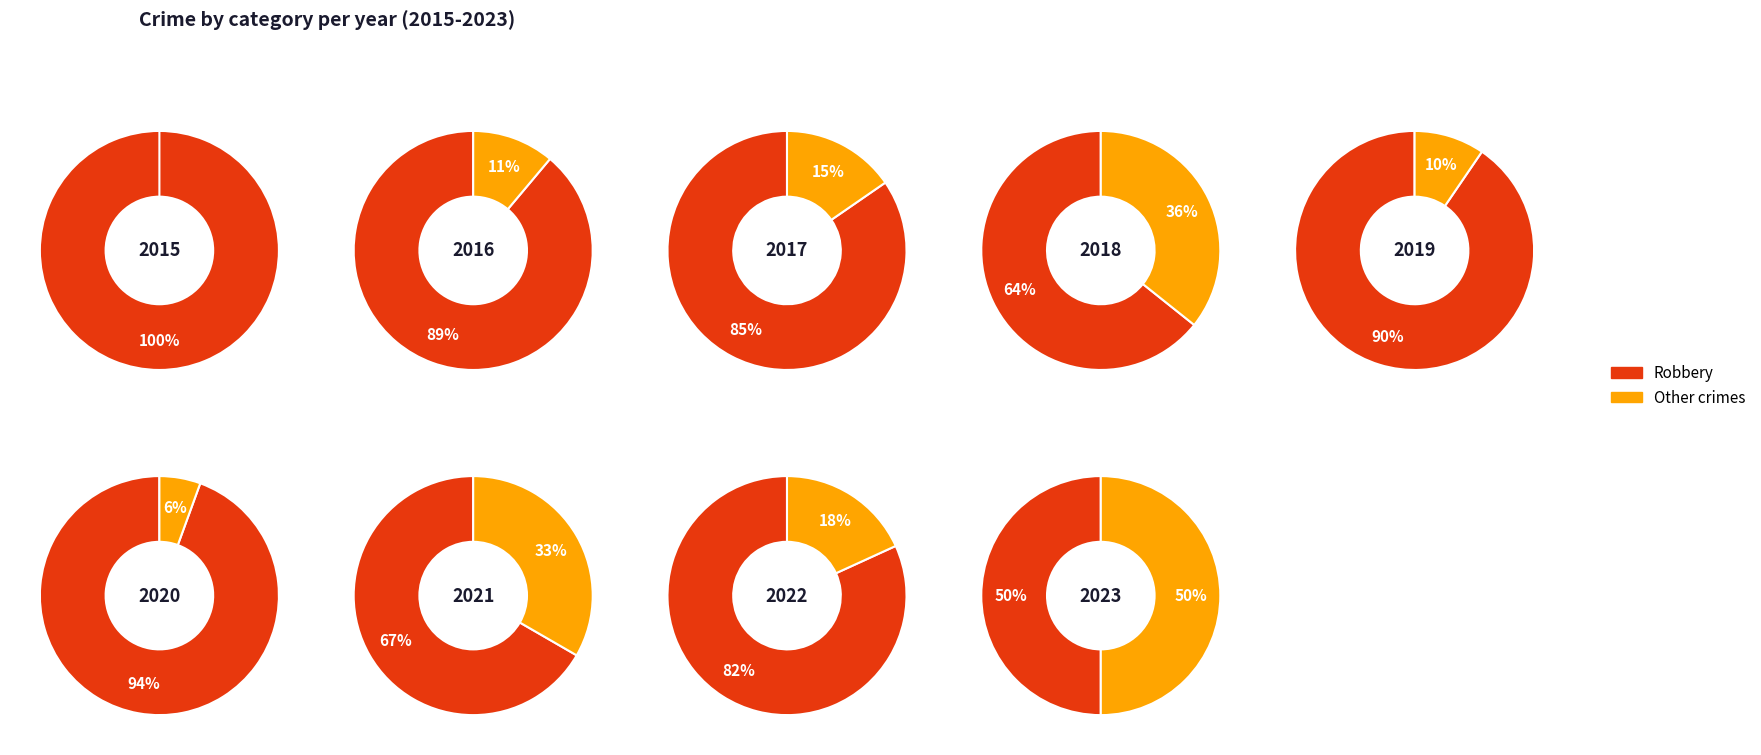

Do robbery and 6 together represent more than half of the pie?

No